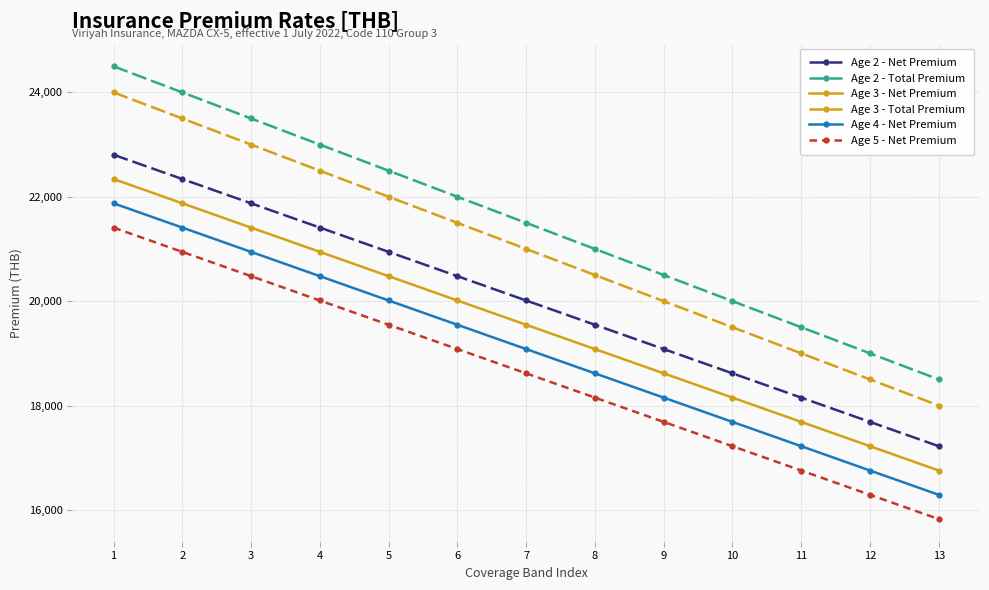

At which label does Age 4 - Net Premium first exceed 19081?

1